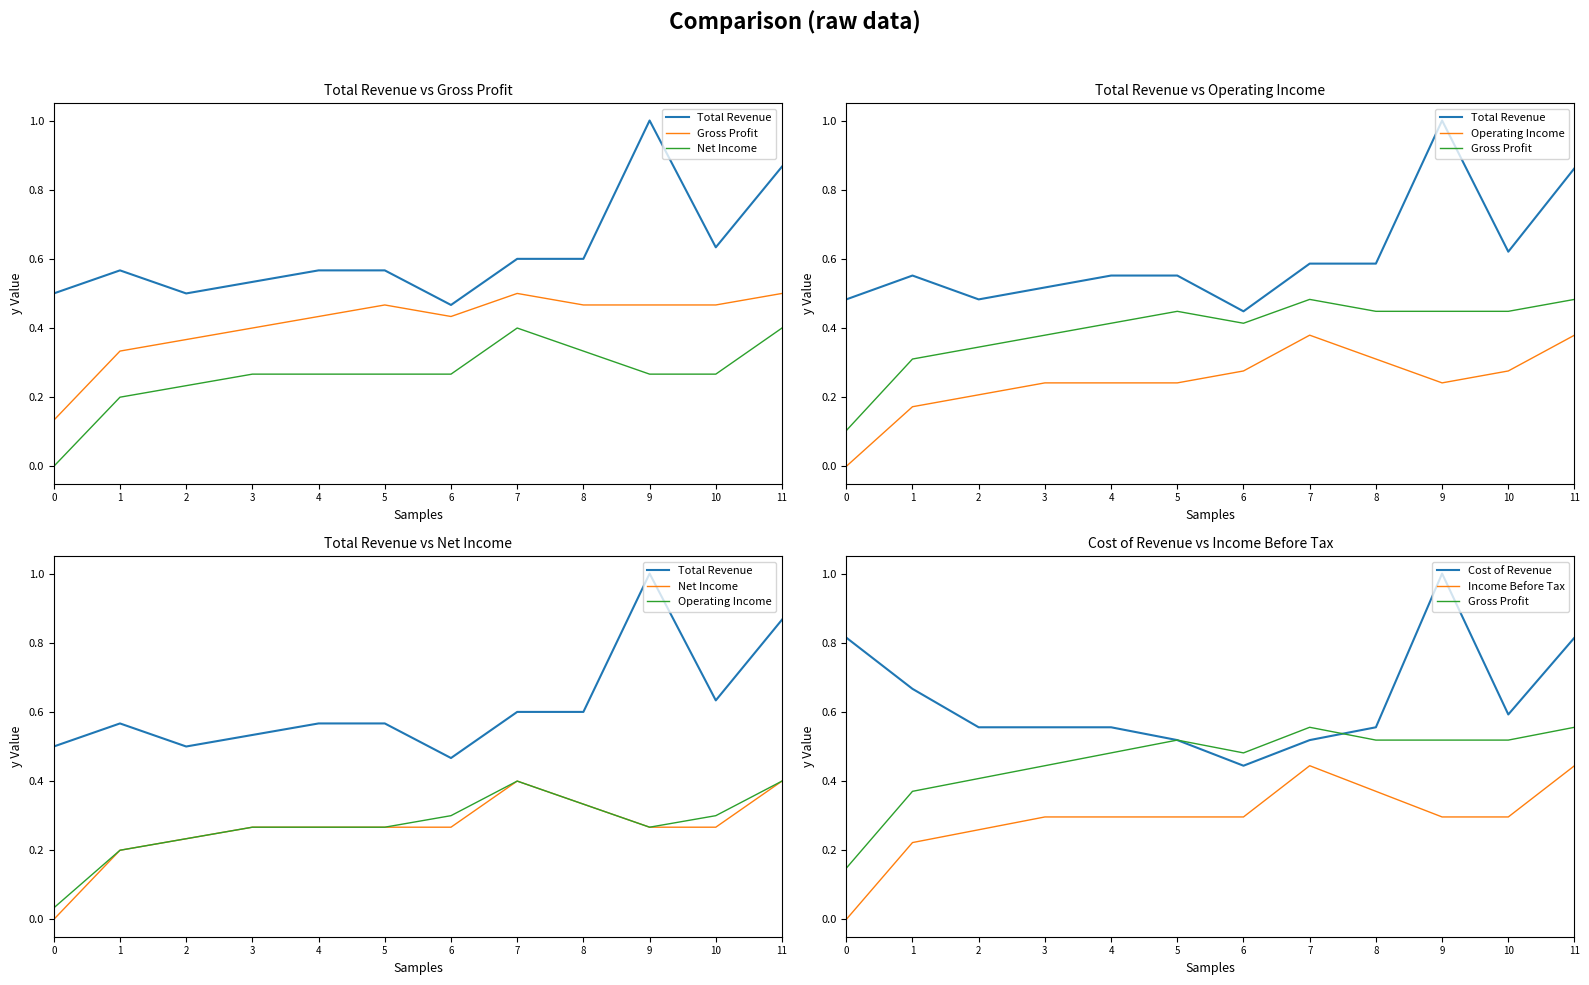

Where is the first local maximum for Operating Income?

7